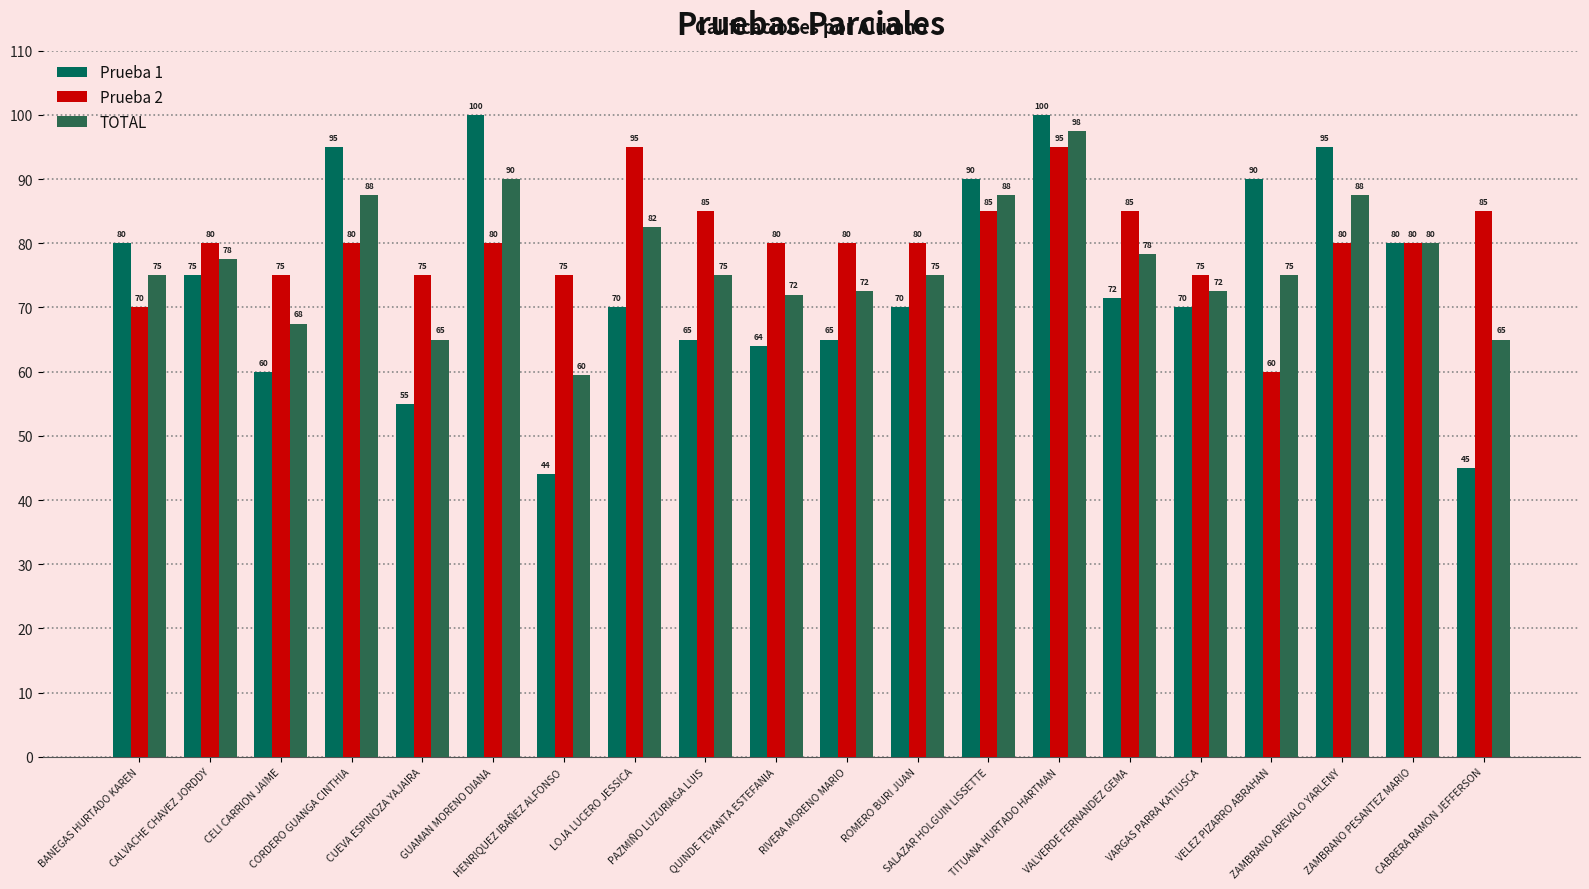

True or false: TOTAL has a value of 51.1 at GUAMAN MORENO DIANA.

False